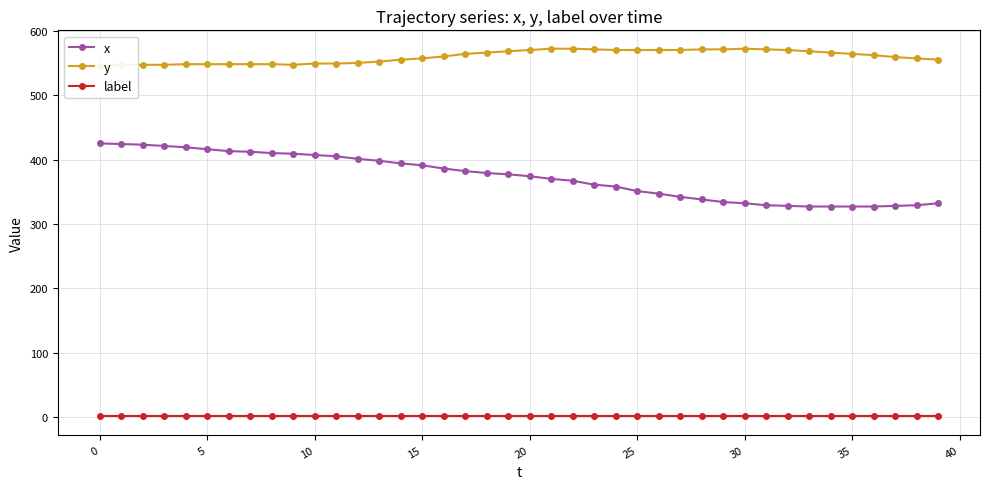

True or false: x and label intersect in this chart.

False